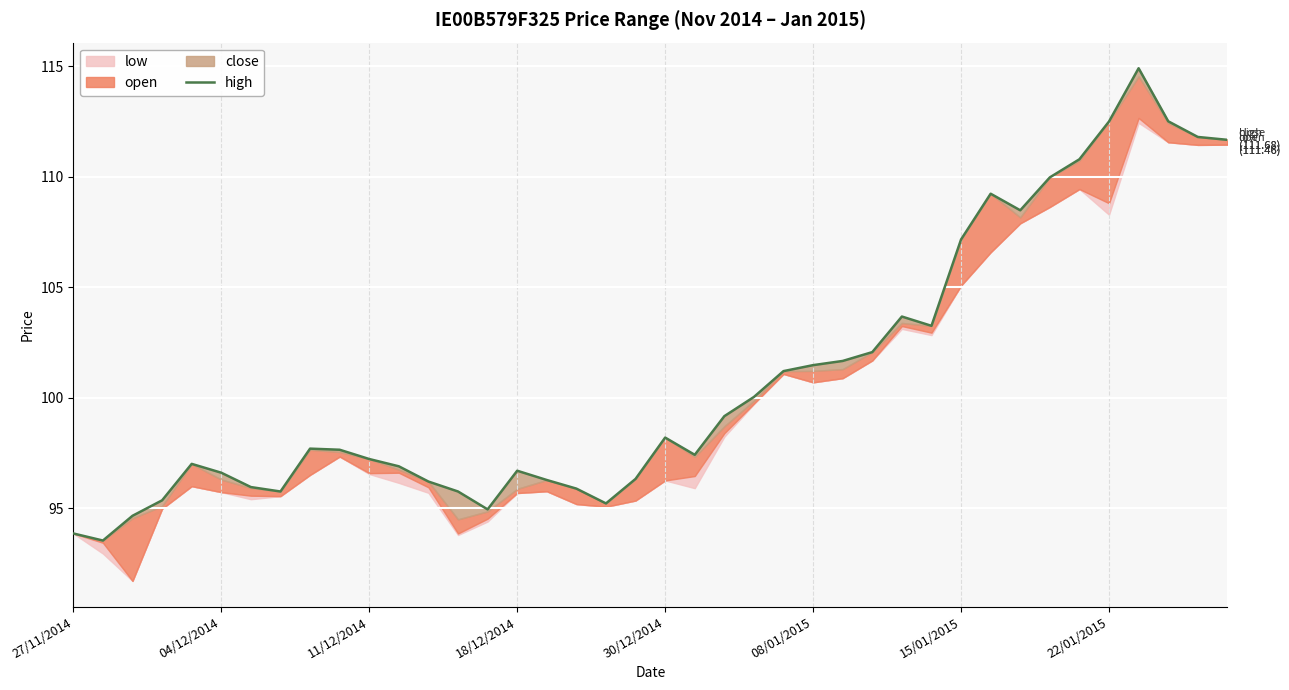

What is the difference between the maximum and minimum values?

21.4